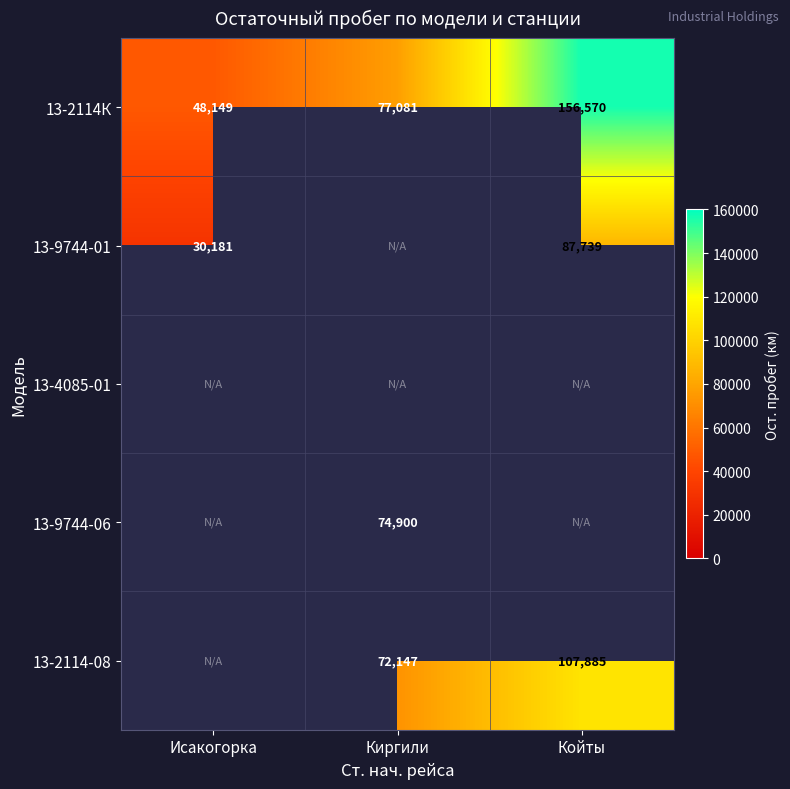

At which label is 13-2114К closest to 102359?

Киргили